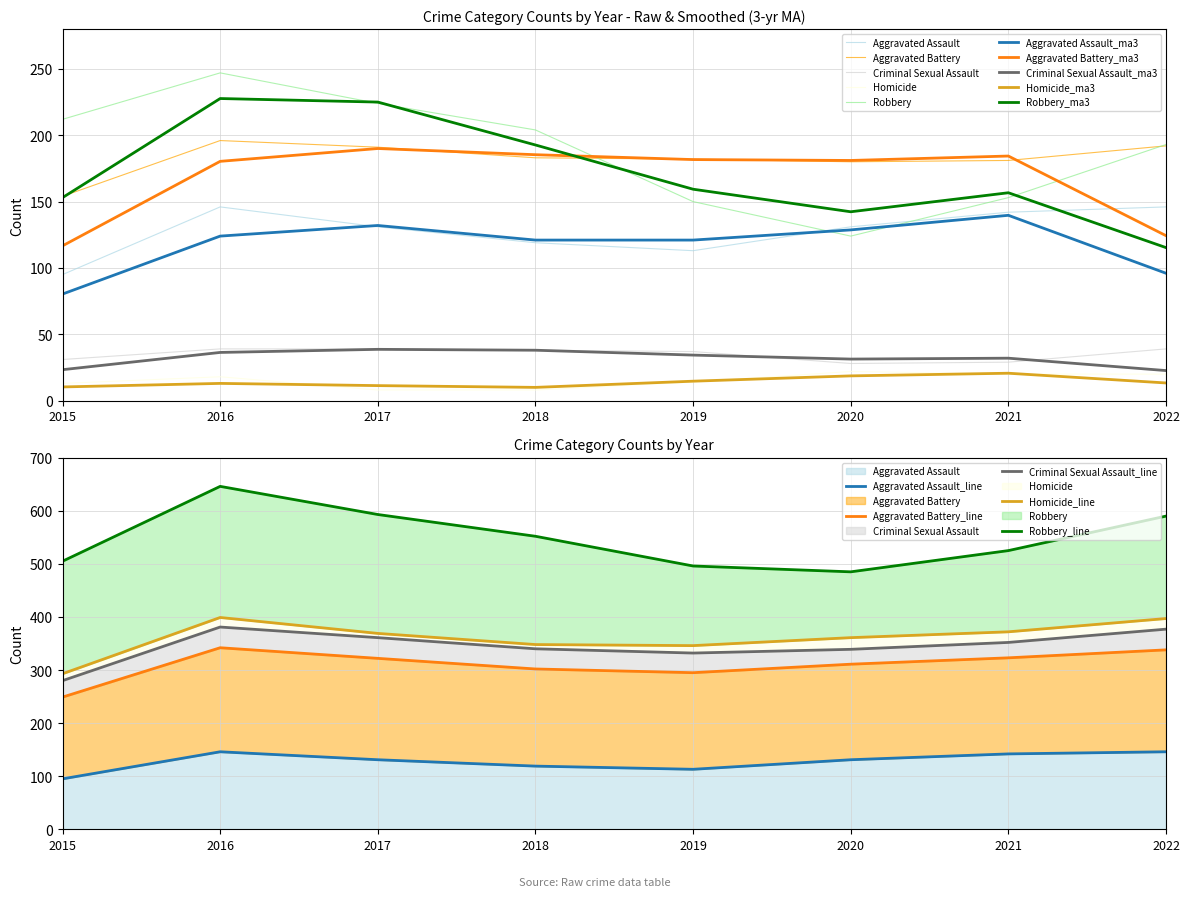

True or false: Robbery and Criminal Sexual Assault cross at least once.

False